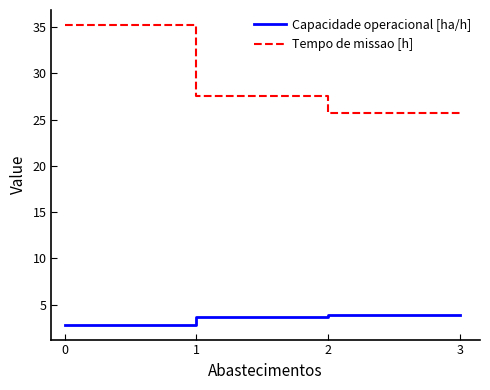

True or false: Tempo de missao [h] and Capacidade operacional [ha/h] cross at least once.

False